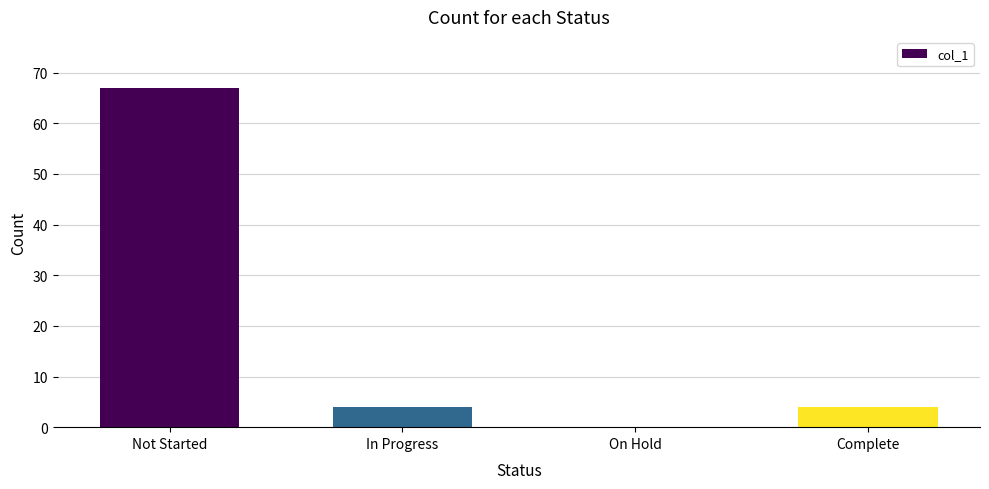

Where does the data first go above 4?

Not Started